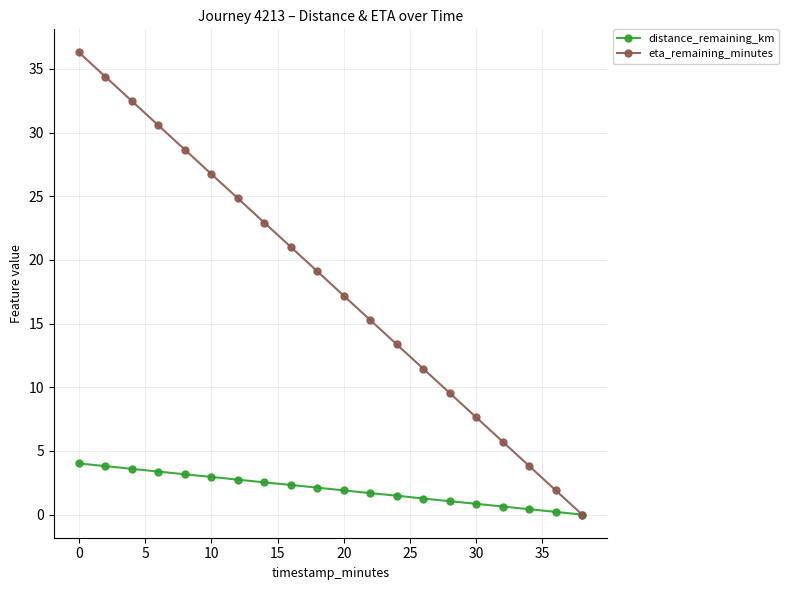

True or false: eta_remaining_minutes has more than 0 points higher than both neighbors.

False